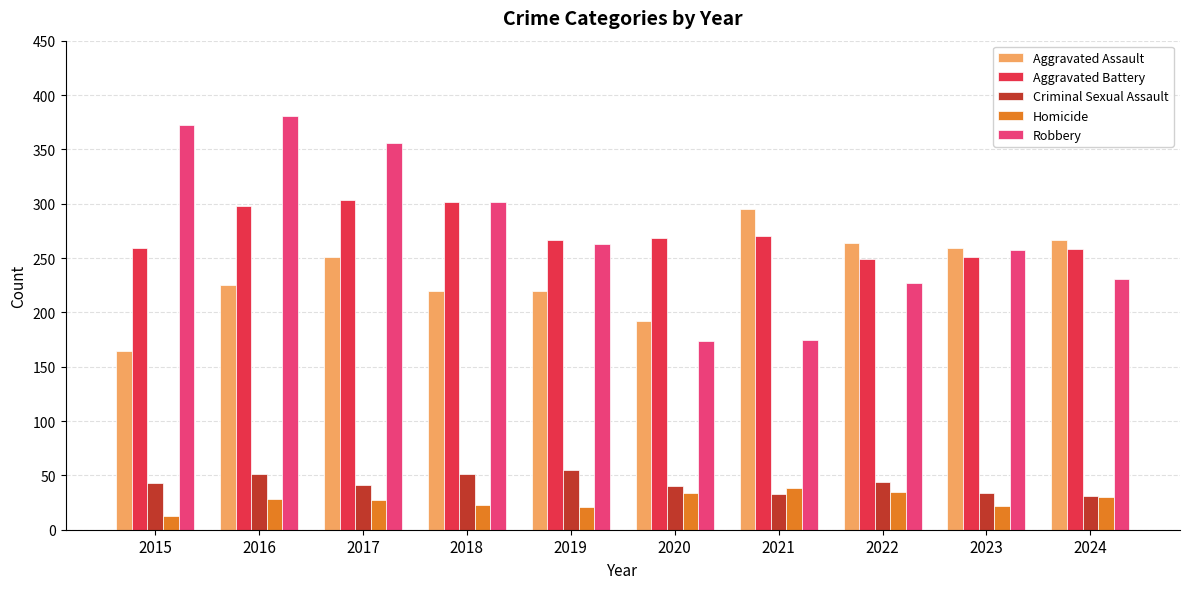

Which series changed the most between 2020 and 2023?

Robbery